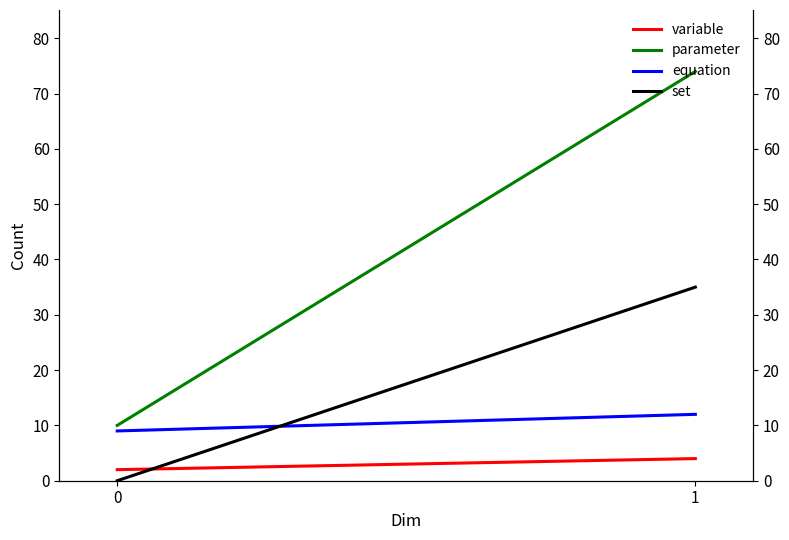

At how many categories does at least one series exceed 56?

1